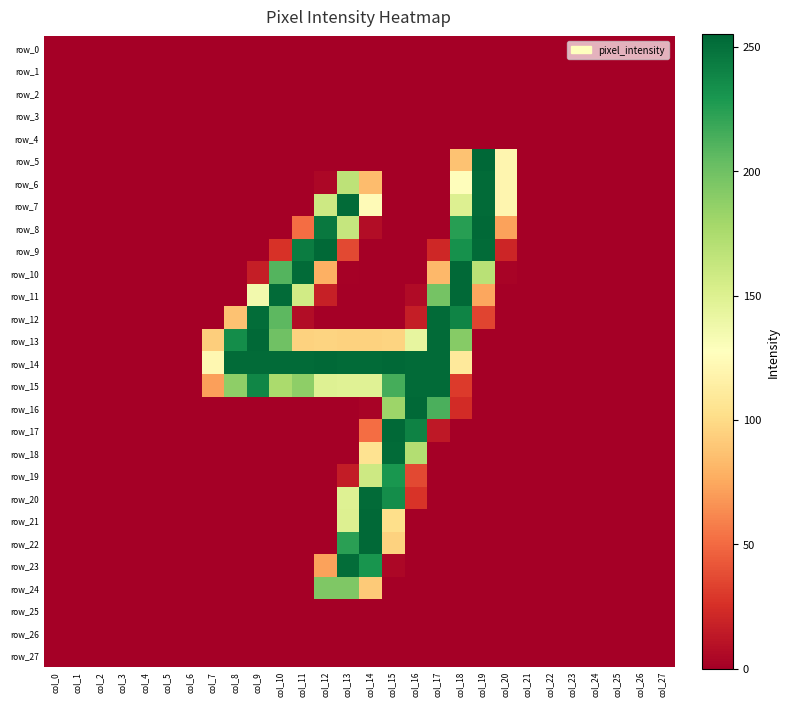

At how many categories does at least one series exceed 84?

14